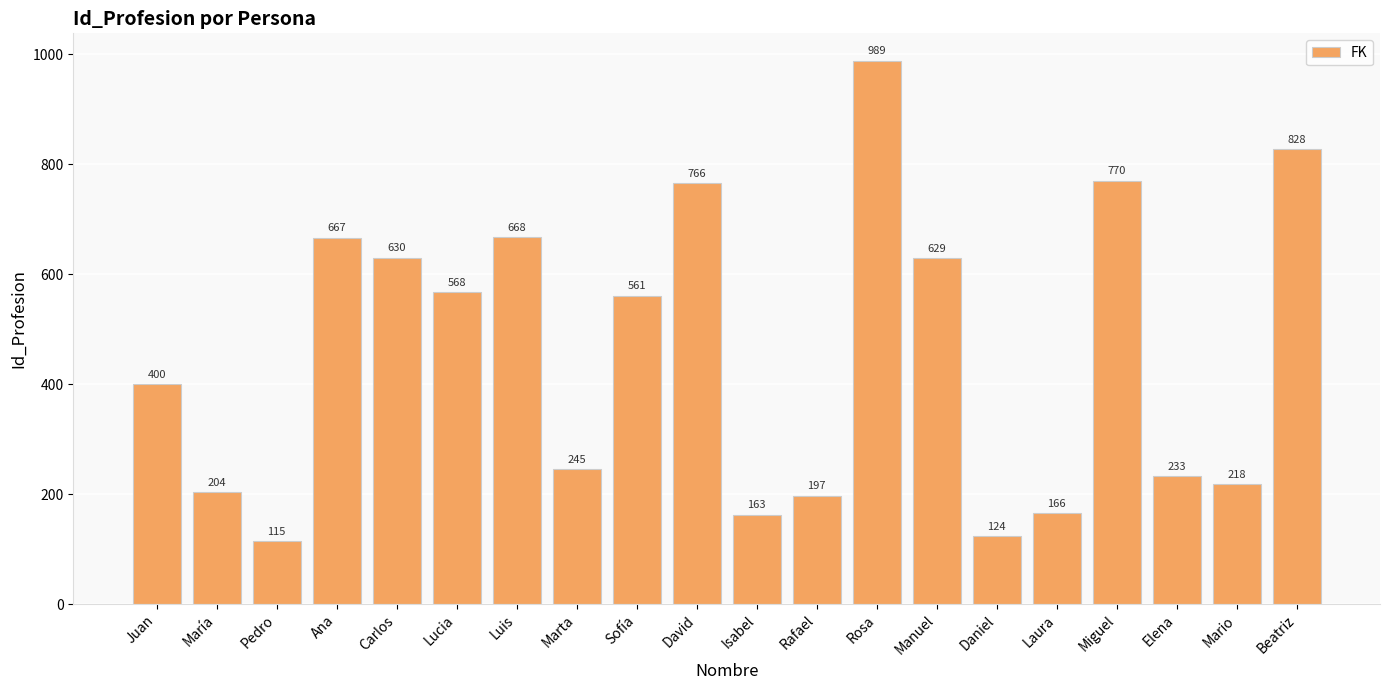

Where does the data first go above 561?

Ana